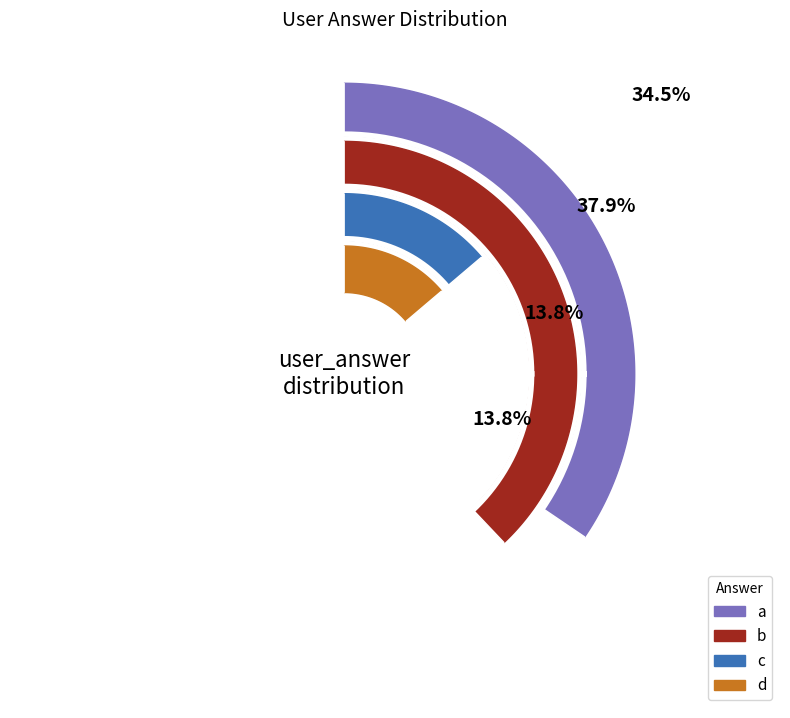

Which category has the smallest portion of the pie?

c